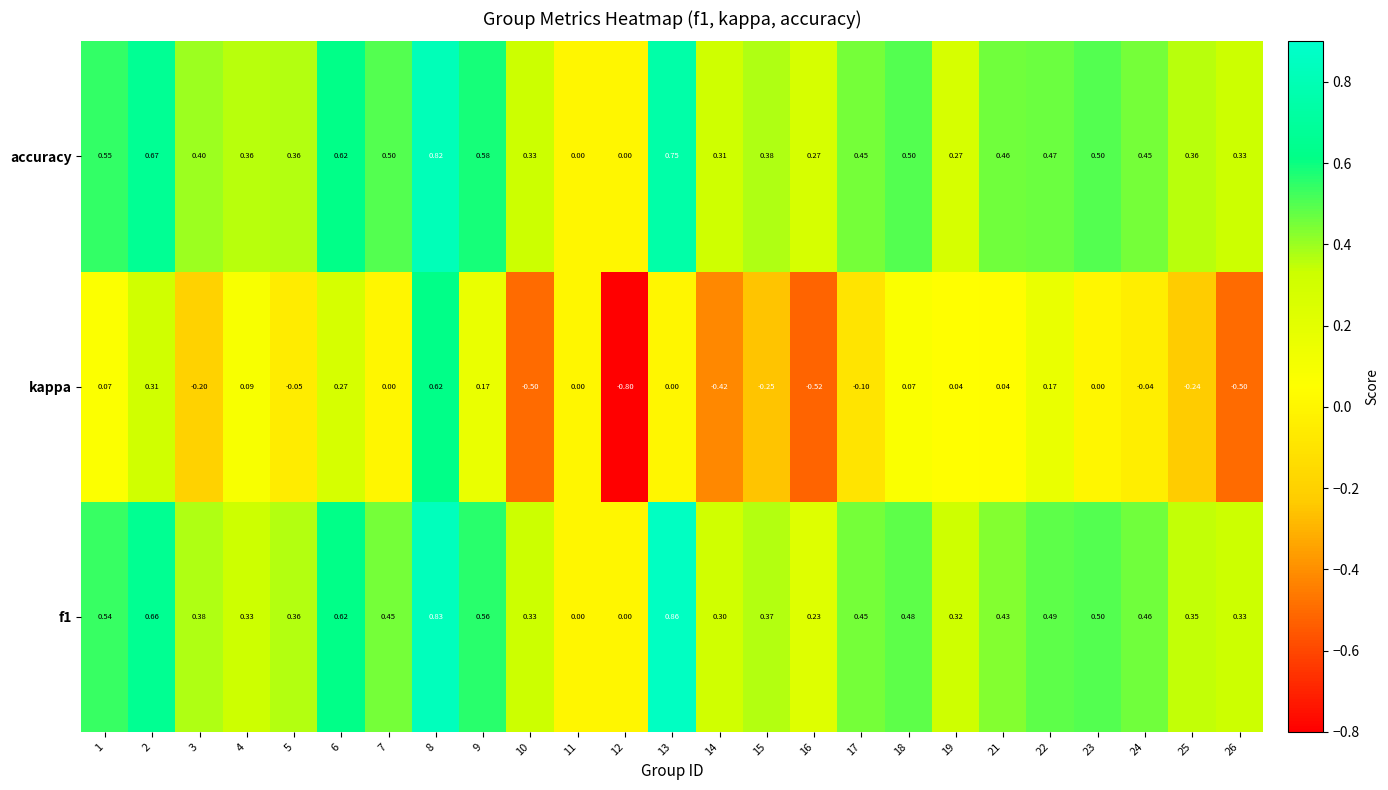

Which series has the largest total across all categories?

accuracy